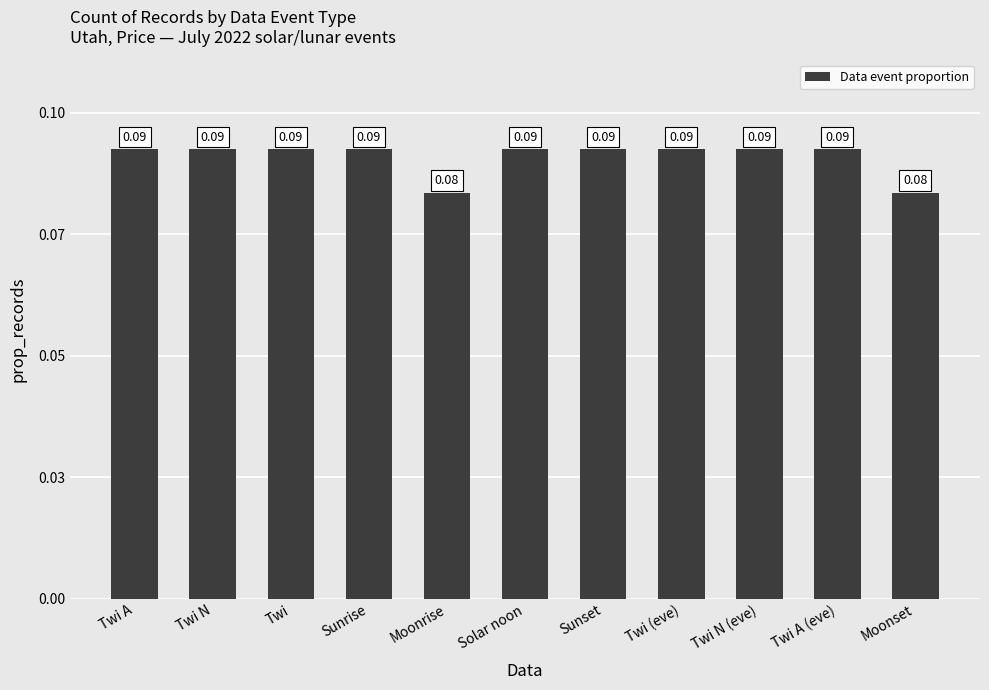

List the labels in order of value, largest first.

Twi A, Twi N, Twi, Sunrise, Solar noon, Sunset, Twi (eve), Twi N (eve), Twi A (eve), Moonrise, Moonset